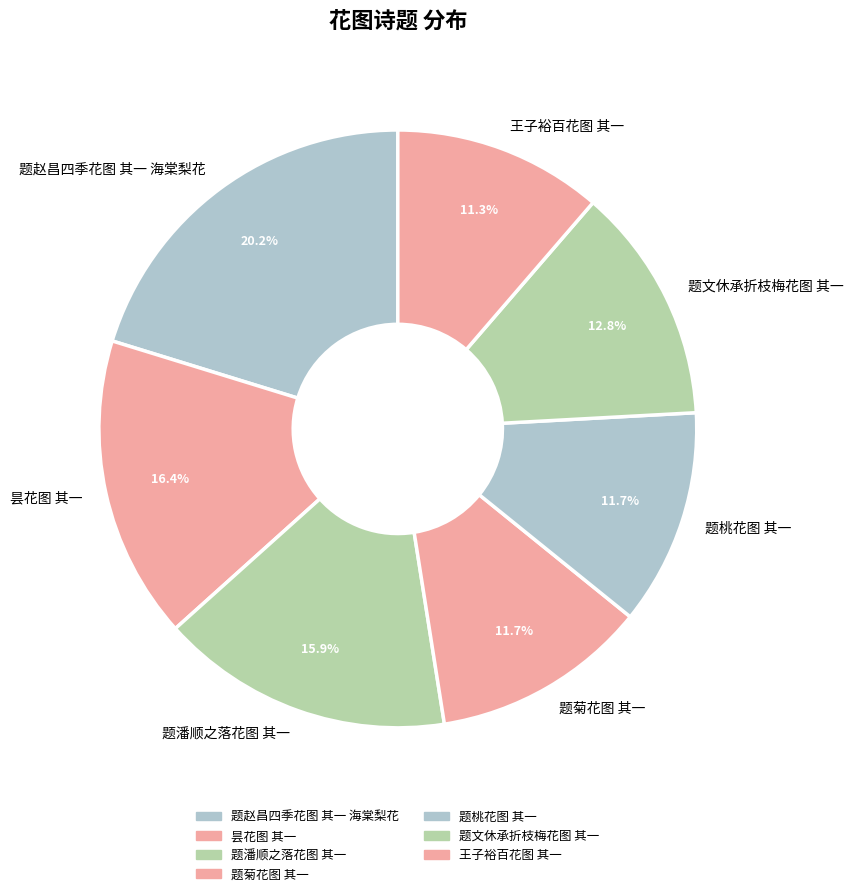

Is the sum of 昙花图 其一 and 王子裕百花图 其一 greater than half?

No